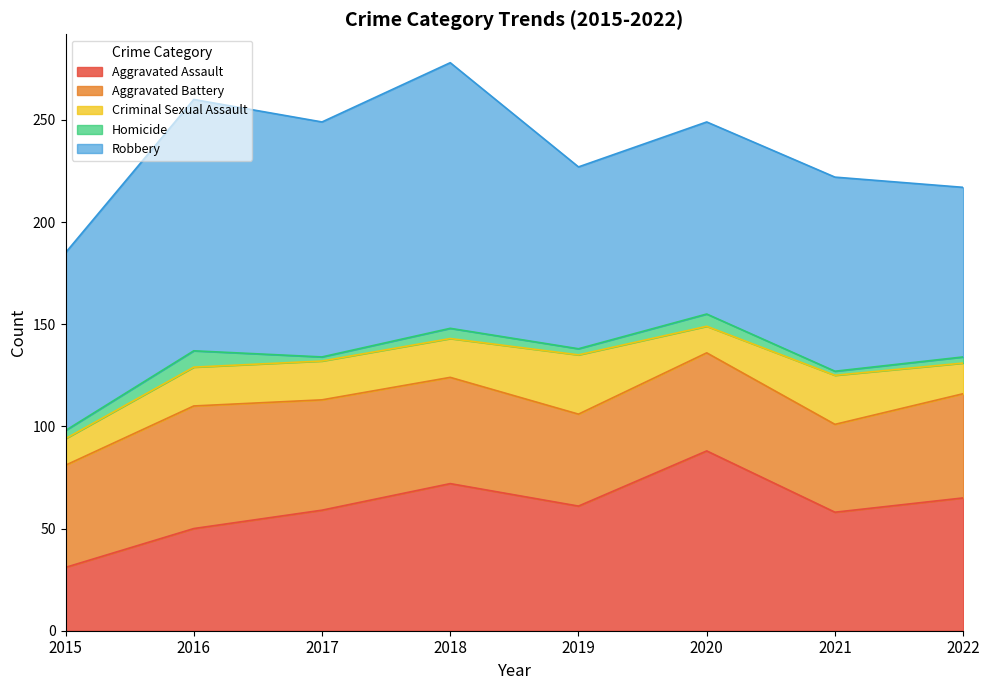

Reading left to right, transcribe all the data shown in this chart.

Aggravated Assault: 31	50	59	72	61	88	58	65
Aggravated Battery: 50	60	54	52	45	48	43	51
Criminal Sexual Assault: 13	19	19	19	29	13	24	15
Homicide: 4	8	2	5	3	6	2	3
Robbery: 87	123	115	130	89	94	95	83